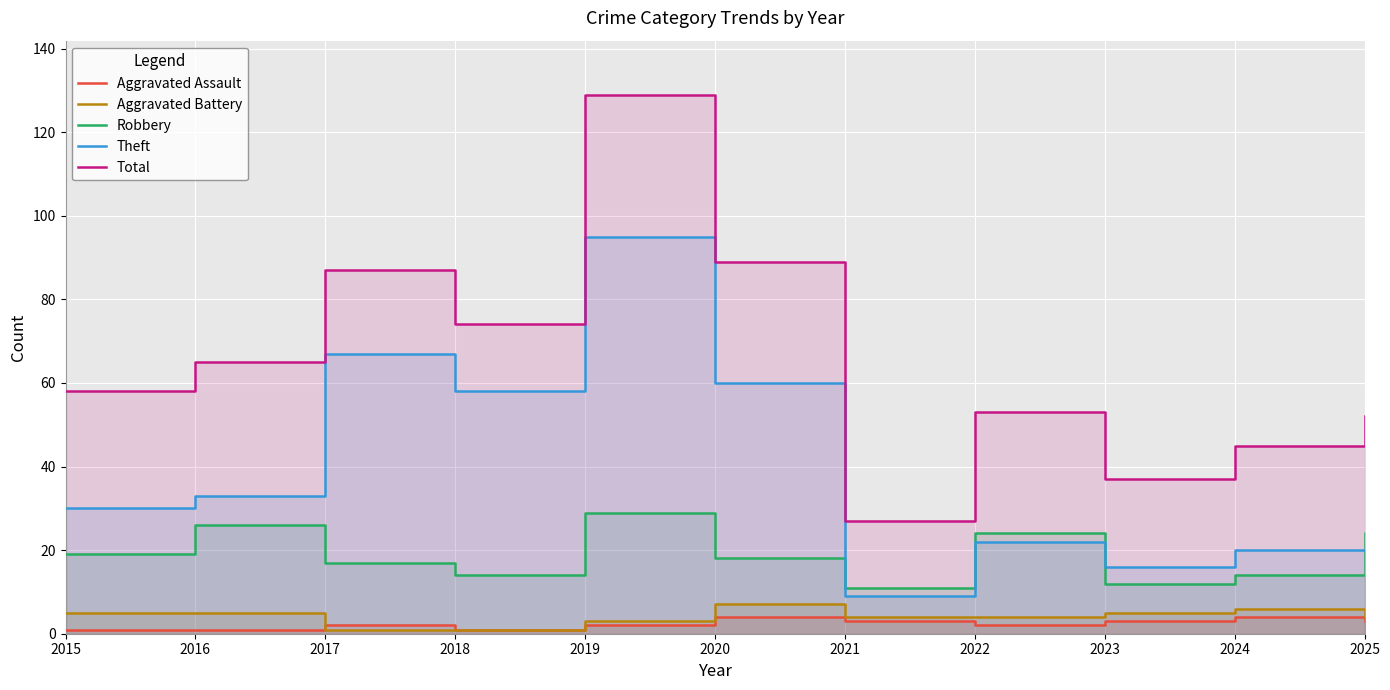

Where is Total nearest to the value 78?

2018